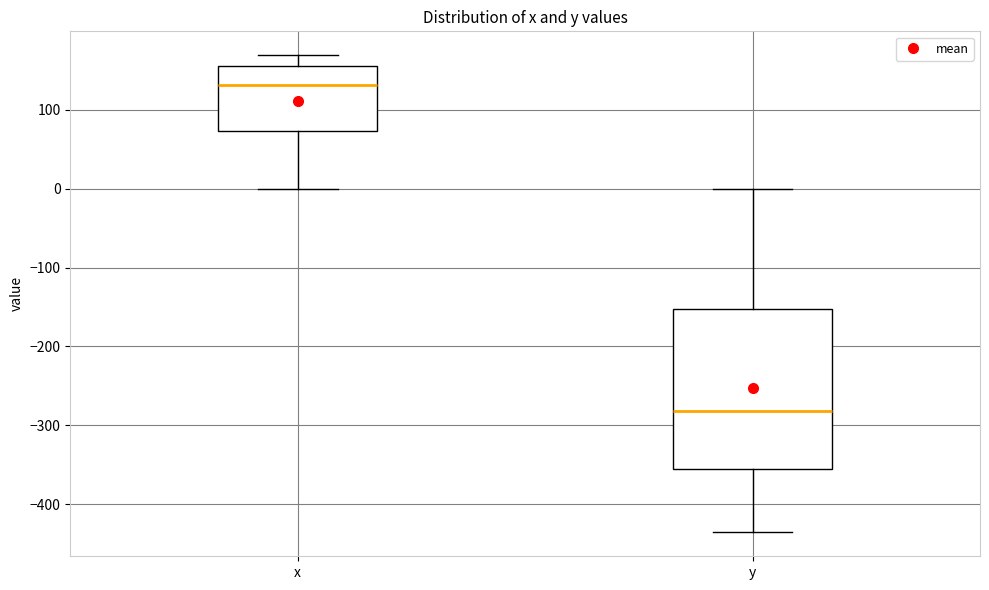

Which box has the highest median line?

x